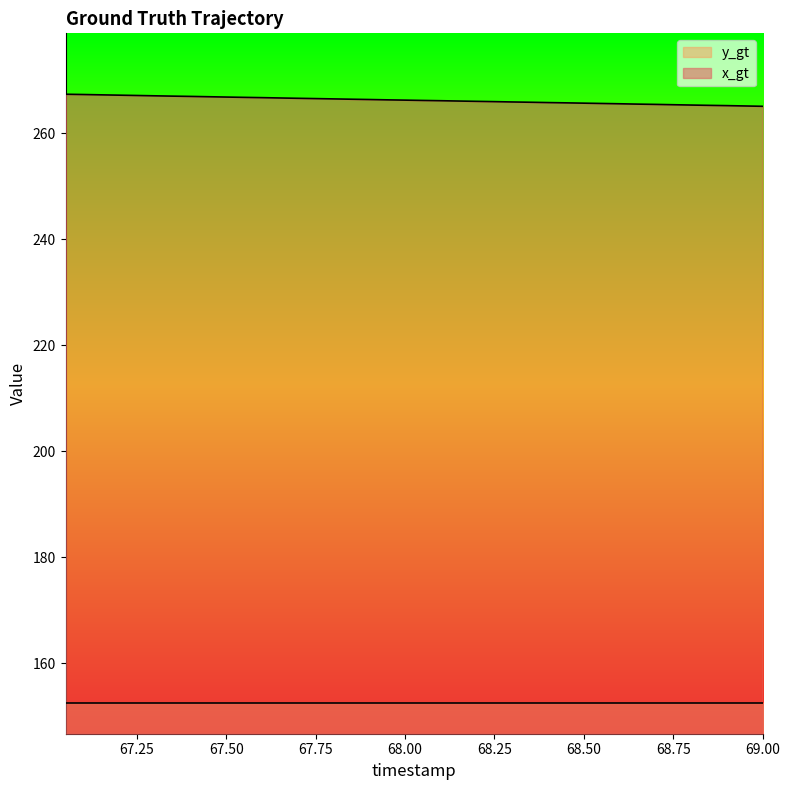

Does the chart display data point markers on the line(s)?

No